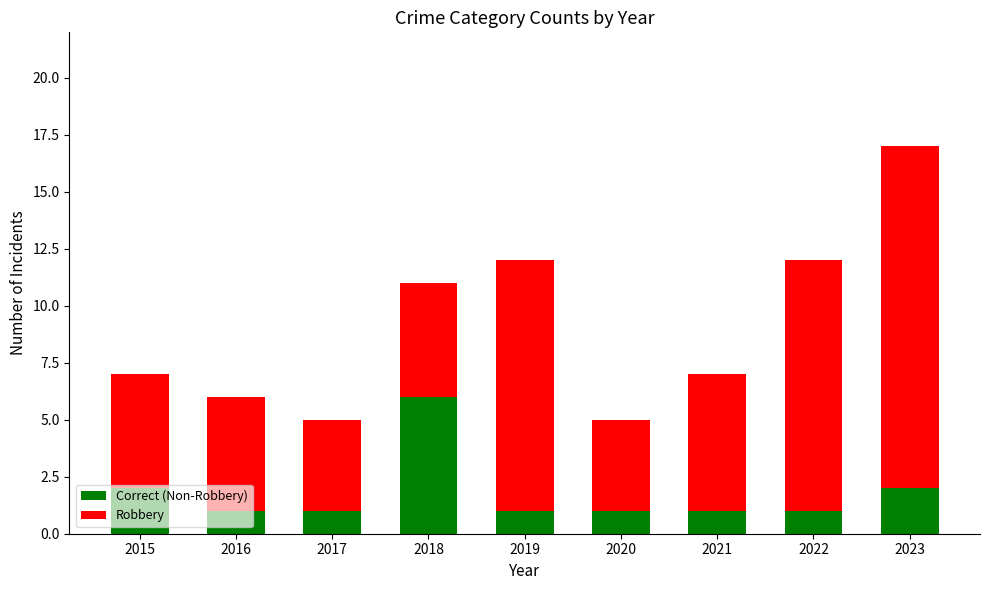

At which category is the sum across all series the highest?

2023